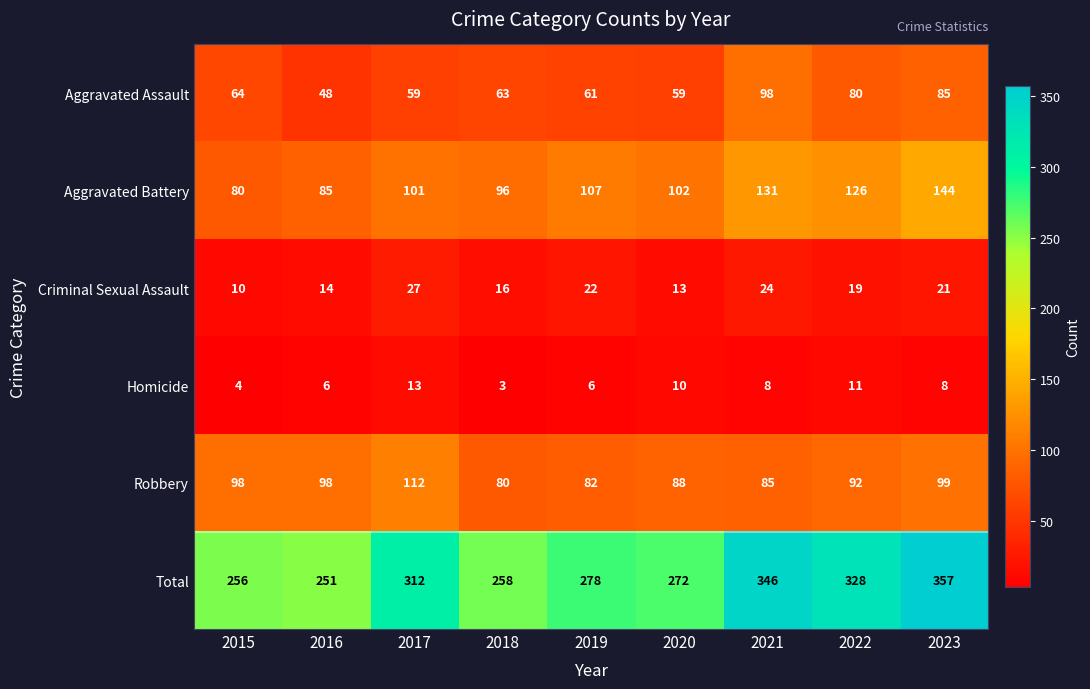

What is the average value of the Aggravated Assault series?

69